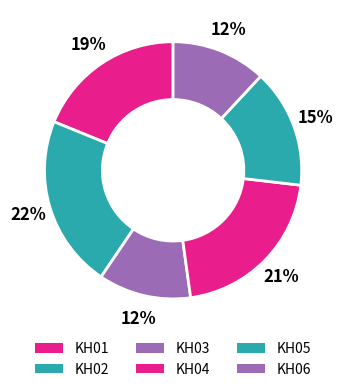

Rank the categories by value from highest to lowest.

KH02, KH04, KH01, KH05, KH06, KH03